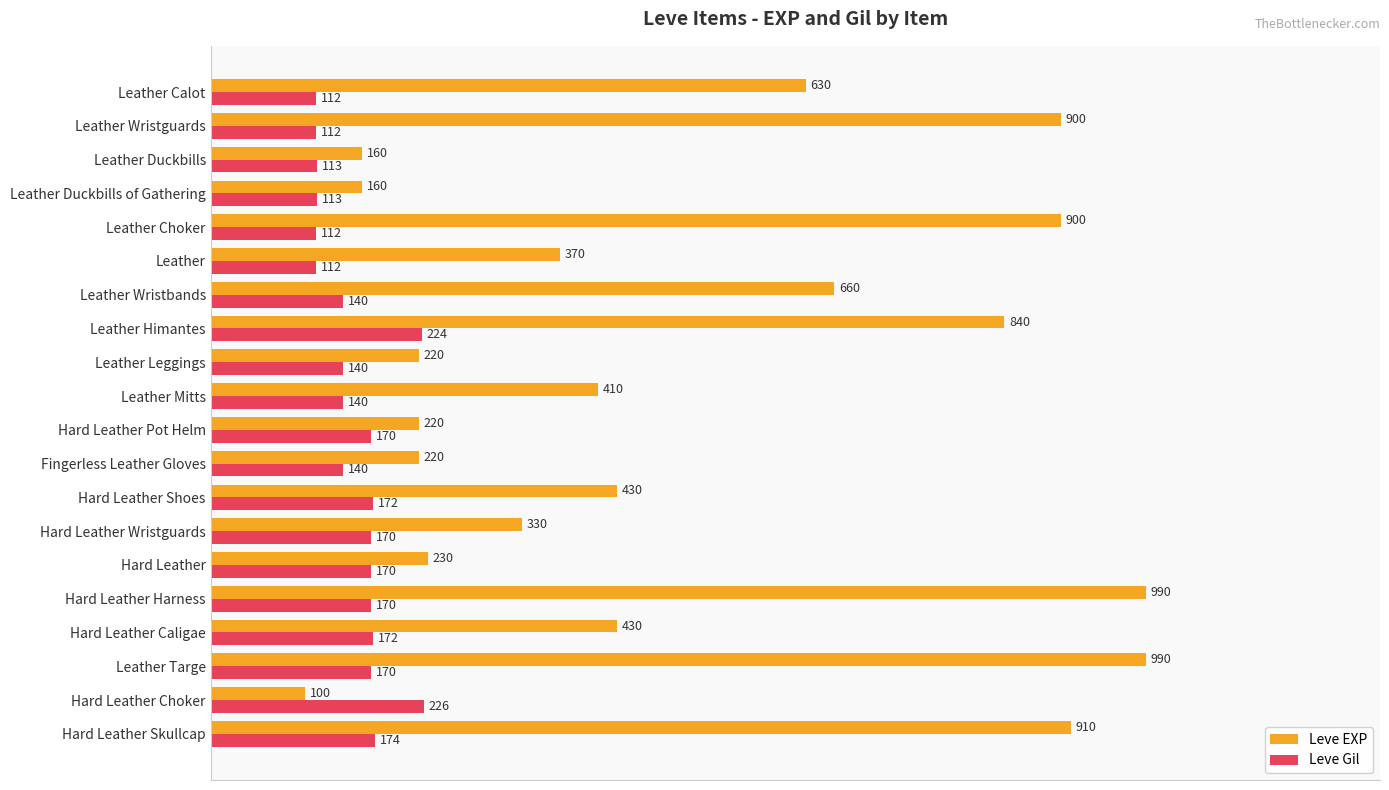

At Leather Wristguards, list the series in order from smallest to largest.

Leve Gil, Leve EXP